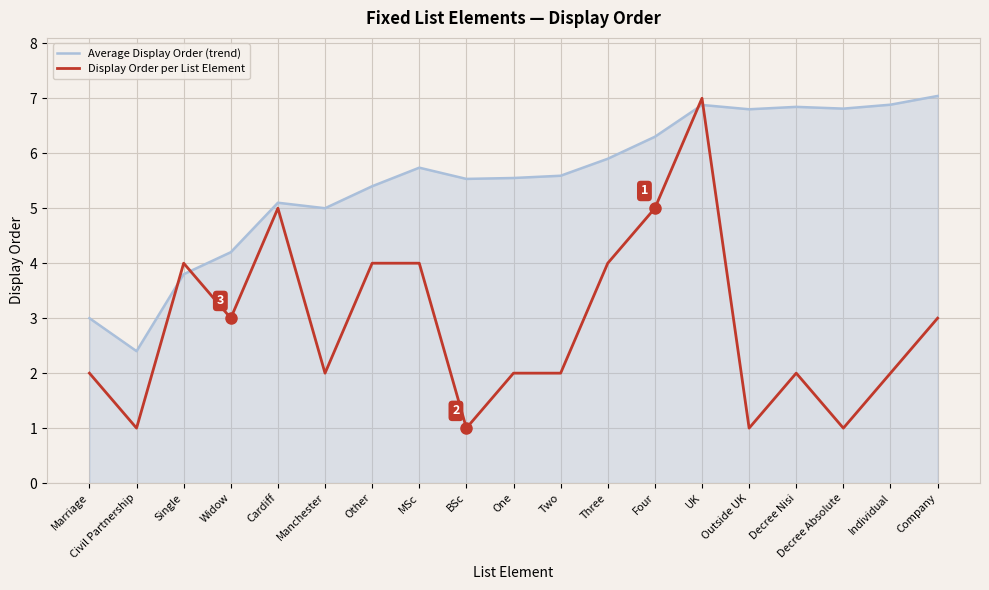

What is the spread (max minus min) of values at Outside UK?

5.8